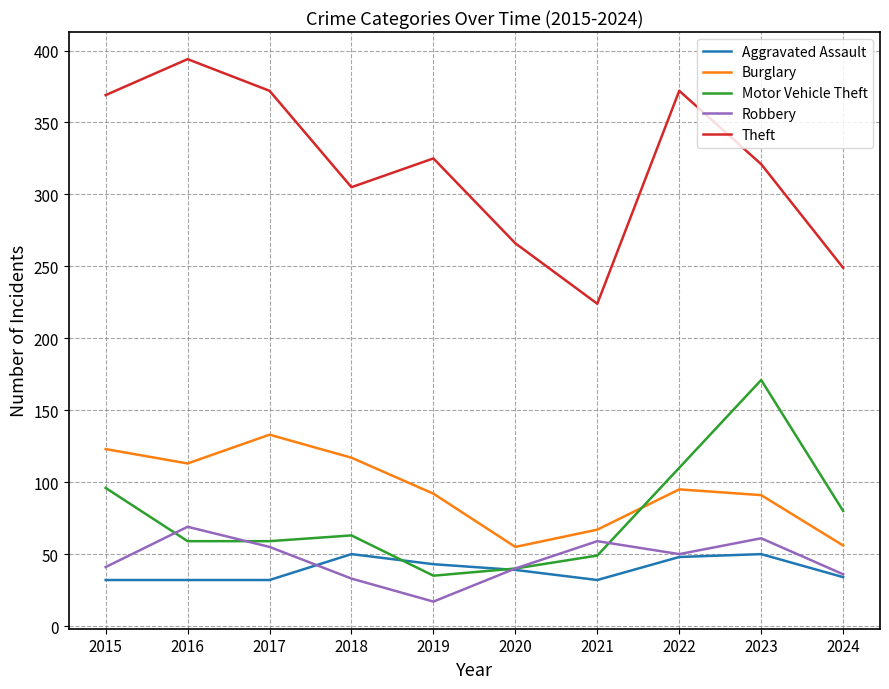

What is the sum of the Theft values at 2021 and 2018?

529